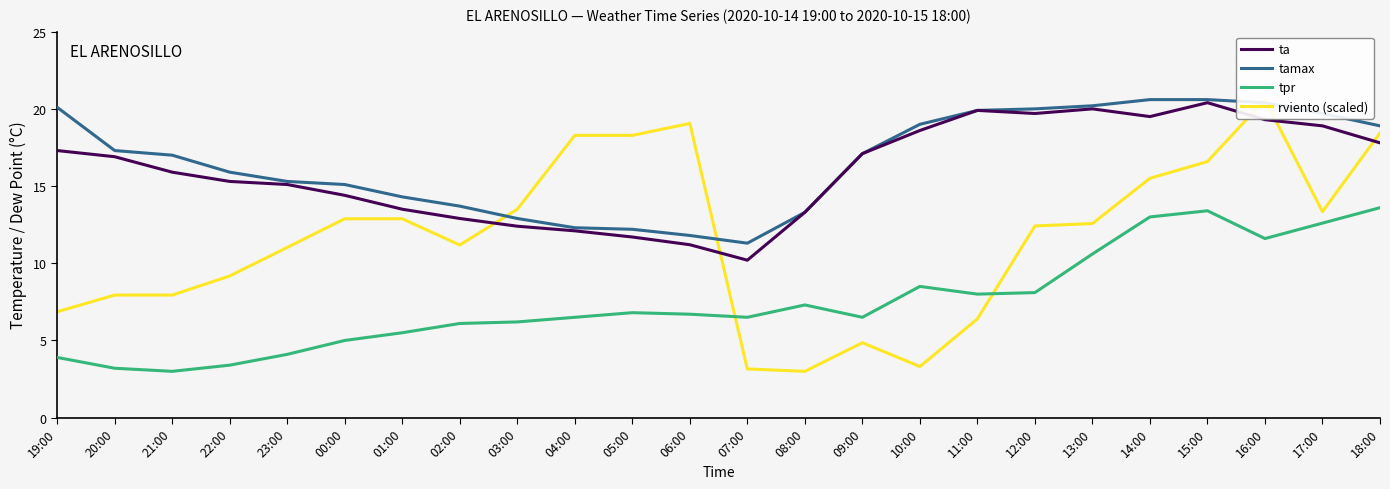

Where does the tpr series first go above 6?

02:00